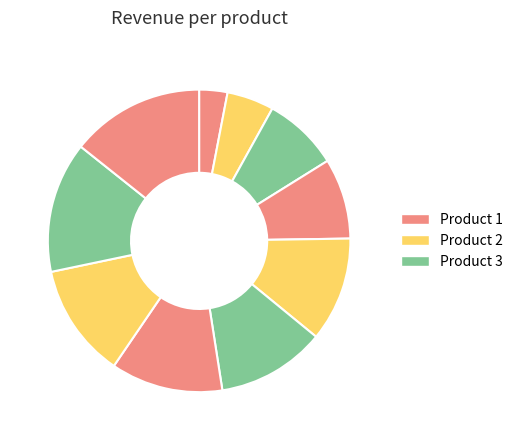

Count the number of slices in the pie.

10